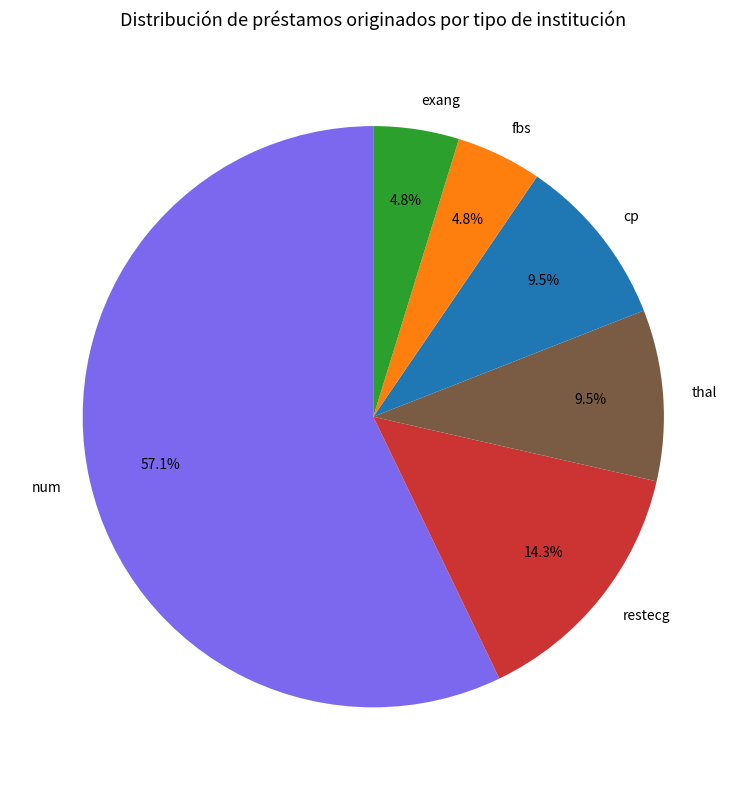

What is the largest slice in the pie chart?

num